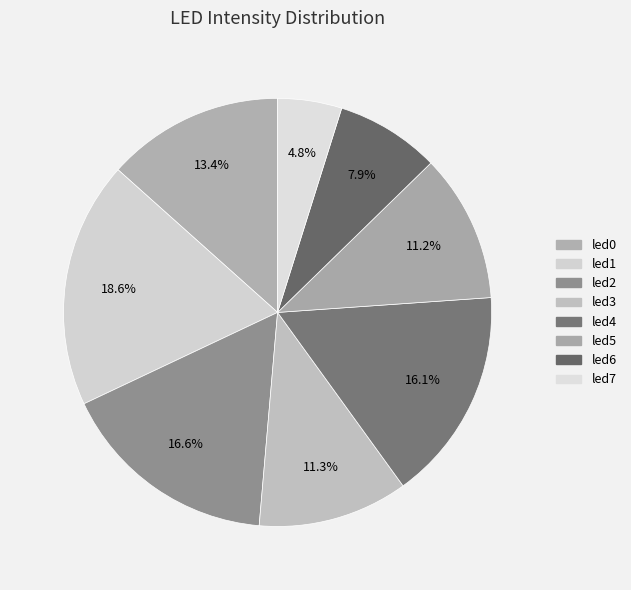

Count the number of slices in the pie.

8